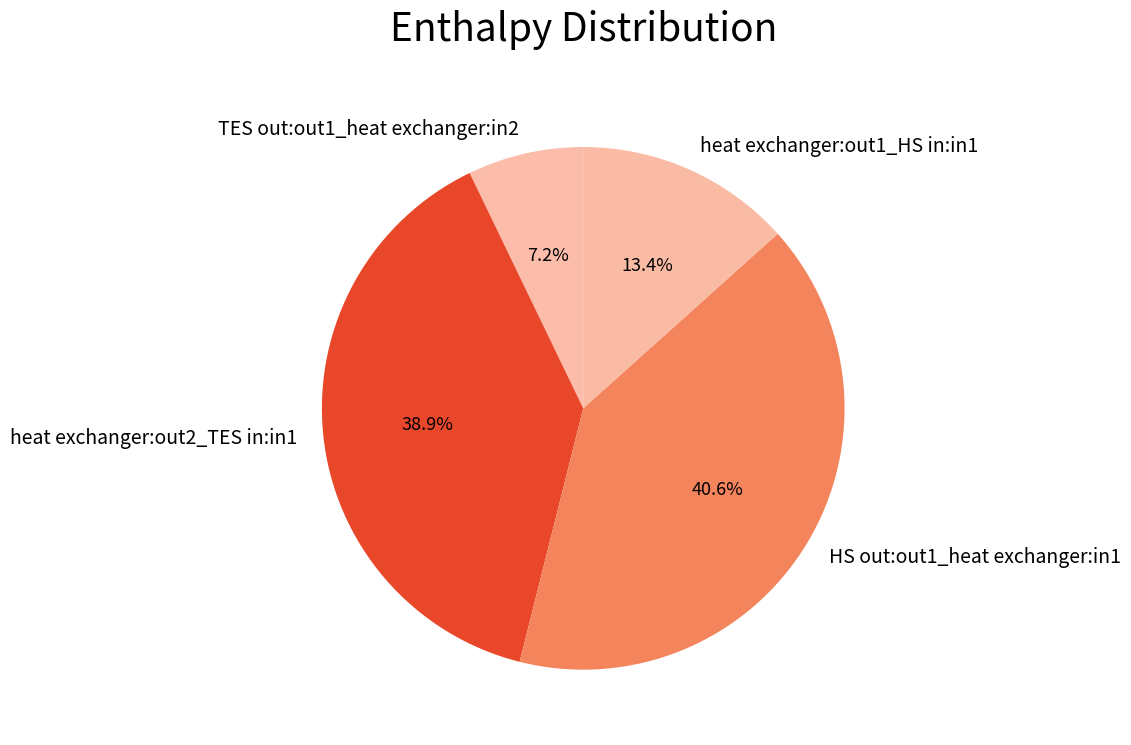

Rank the categories by value from lowest to highest.

TES out:out1_heat exchanger:in2, heat exchanger:out1_HS in:in1, heat exchanger:out2_TES in:in1, HS out:out1_heat exchanger:in1